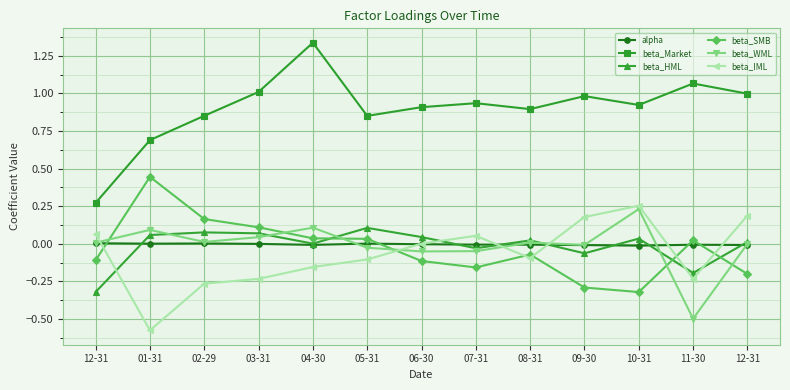

At 05-31, list the series in order from smallest to largest.

beta_IML, beta_WML, alpha, beta_SMB, beta_HML, beta_Market